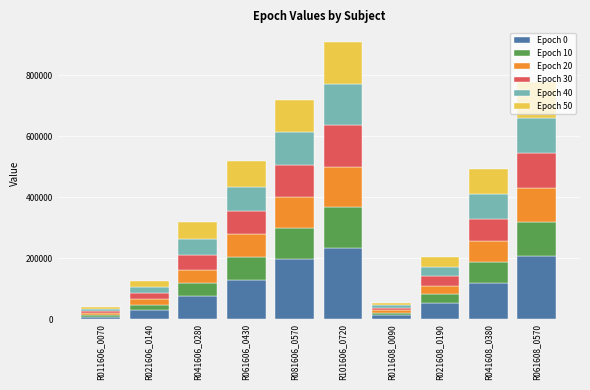

At which category is the sum across all series the highest?

R101606_0720